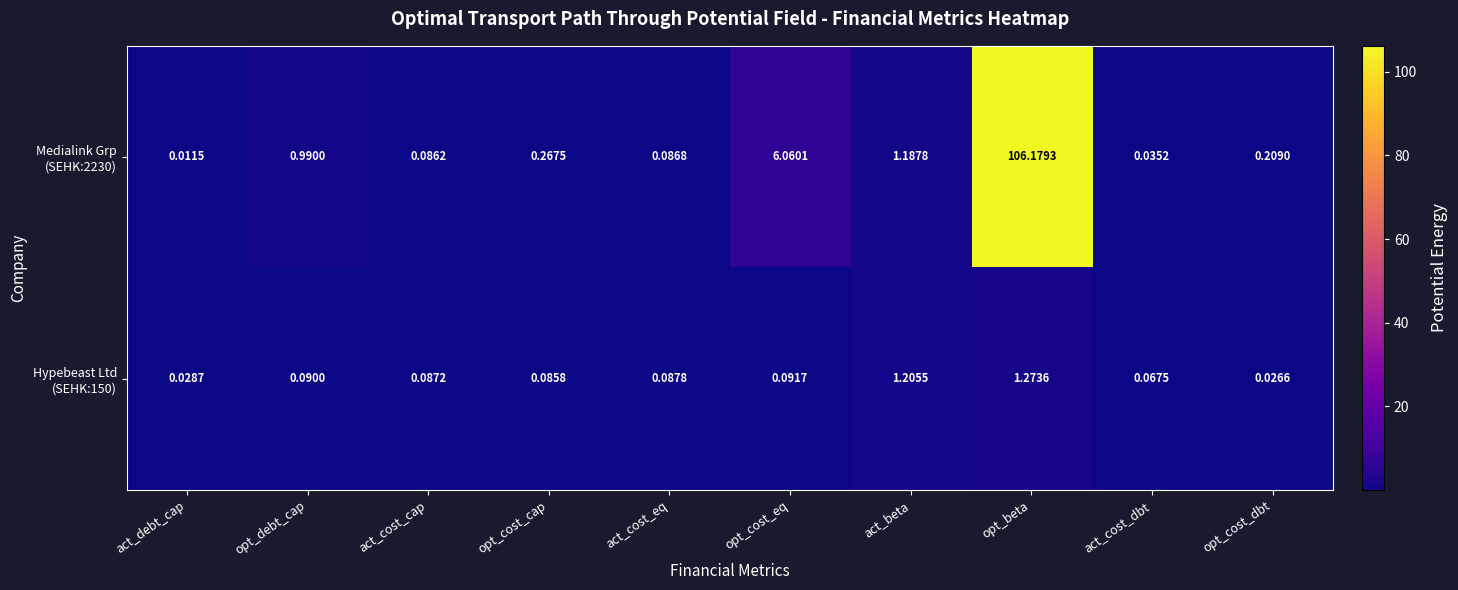

At which category is the sum across all series the highest?

opt_beta